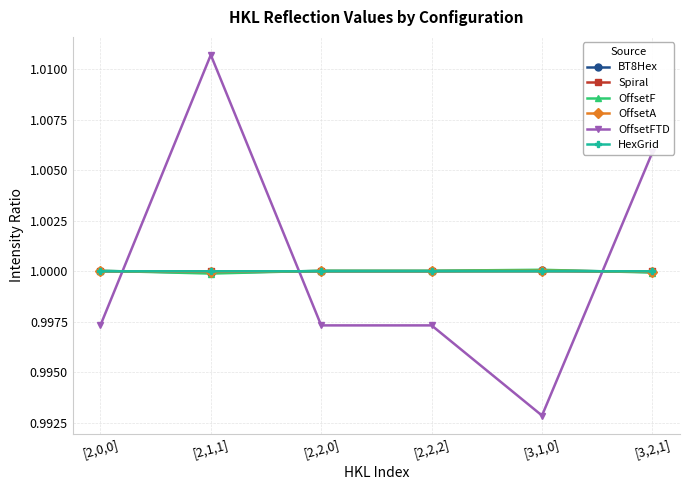

Which series changed the most between [2,2,0] and [3,2,1]?

OffsetFTD